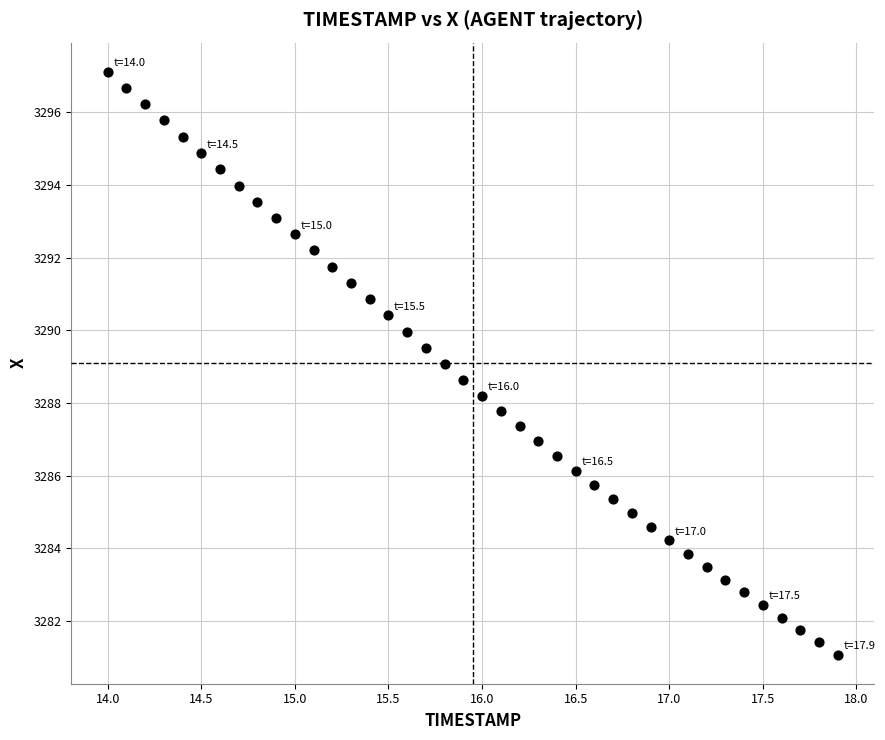

What is the range of Y values (max minus min)?

16.0